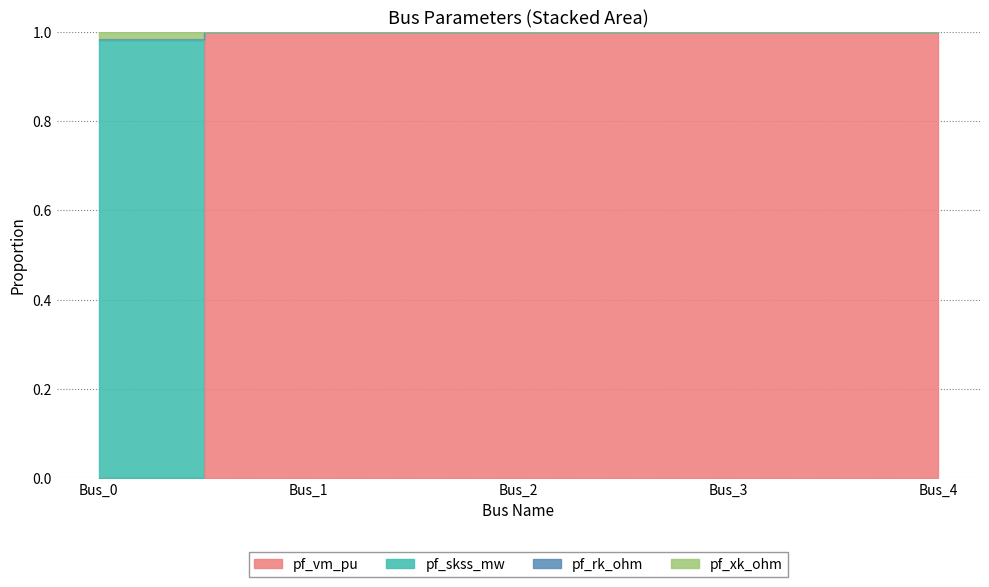

What is the total value across all series at Bus_3?

3.0